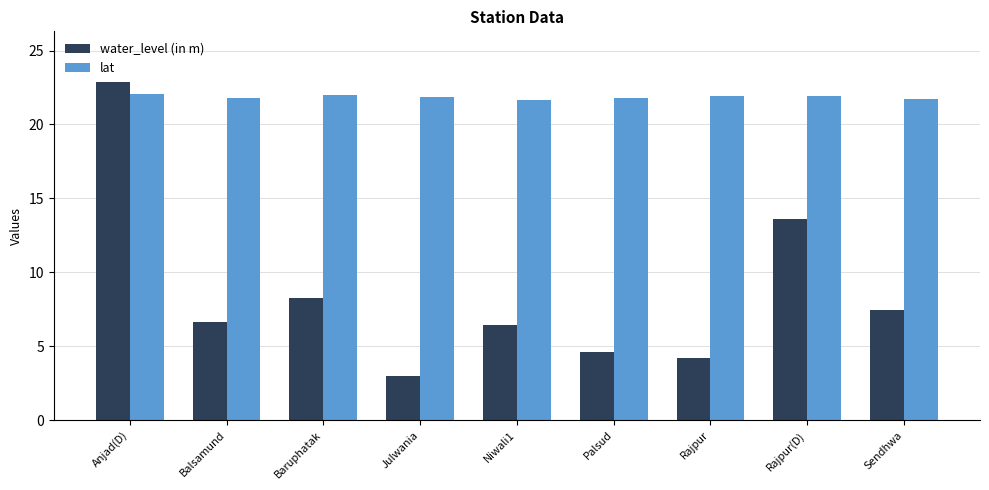

Which series changed the most between Anjad(D) and Julwania?

water_level (in m)